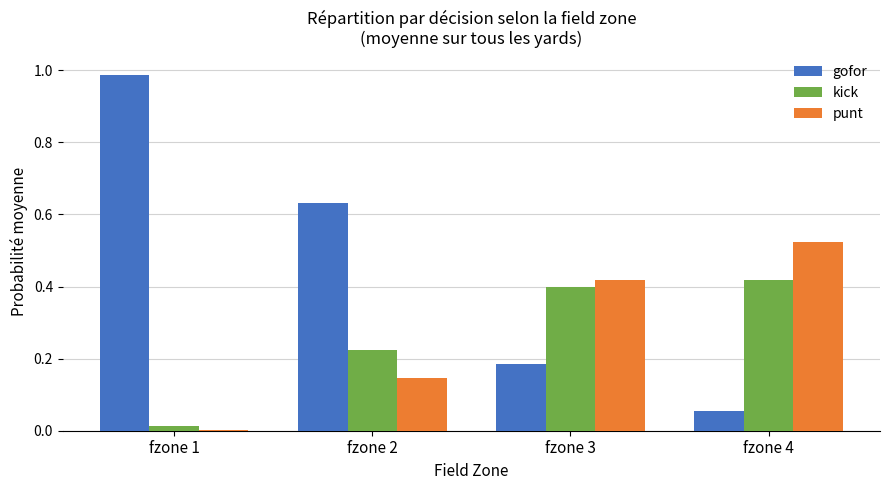

Which series changed the most between fzone 3 and fzone 4?

gofor